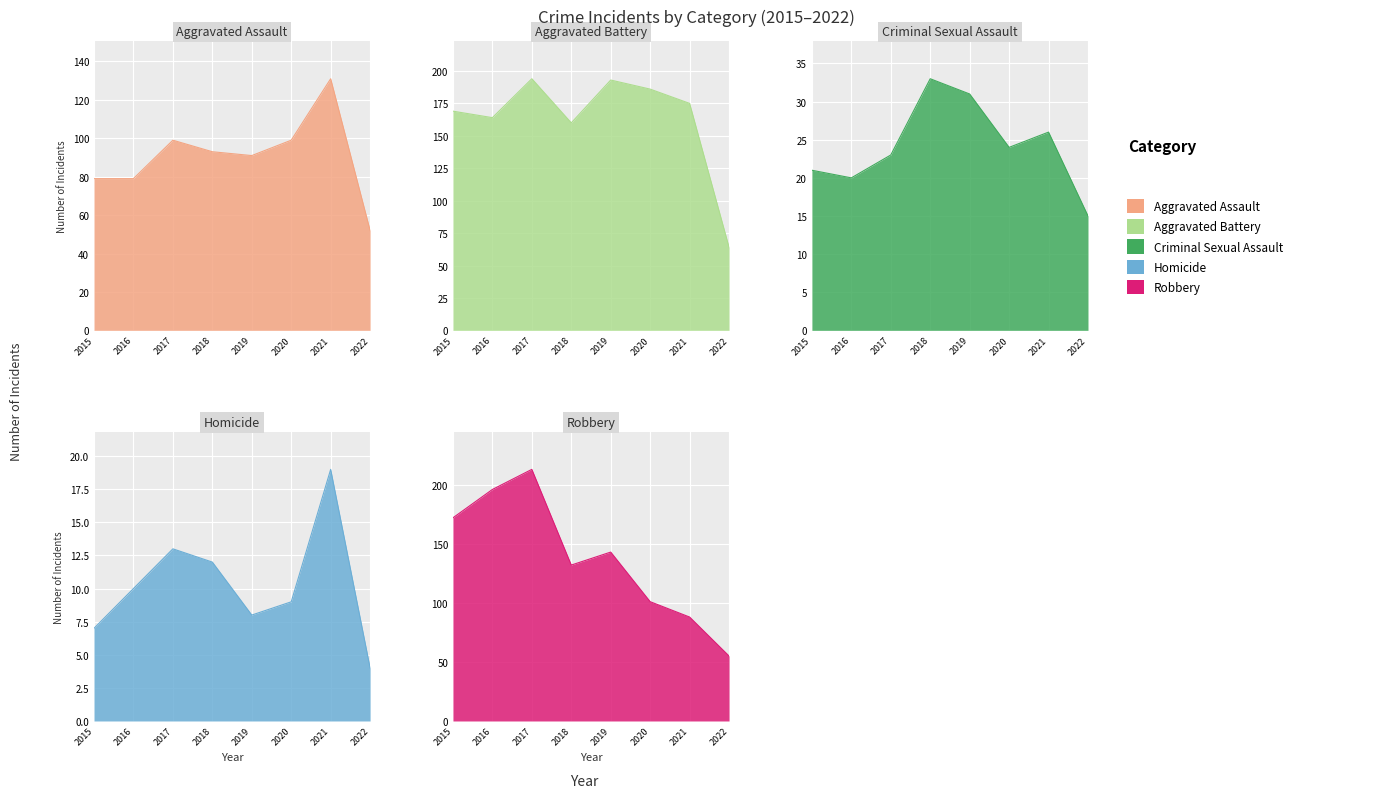

Where is the first local minimum for Homicide?

2019